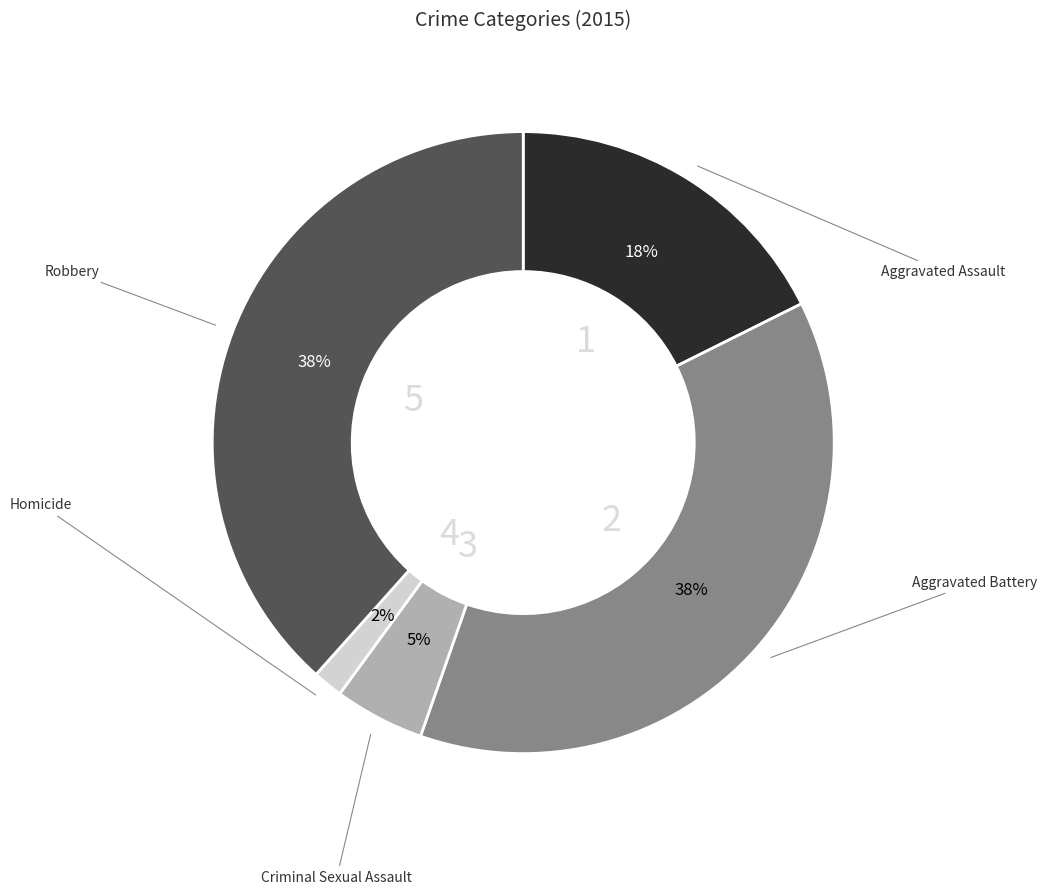

To the nearest percent, what is the average slice percentage?

20%